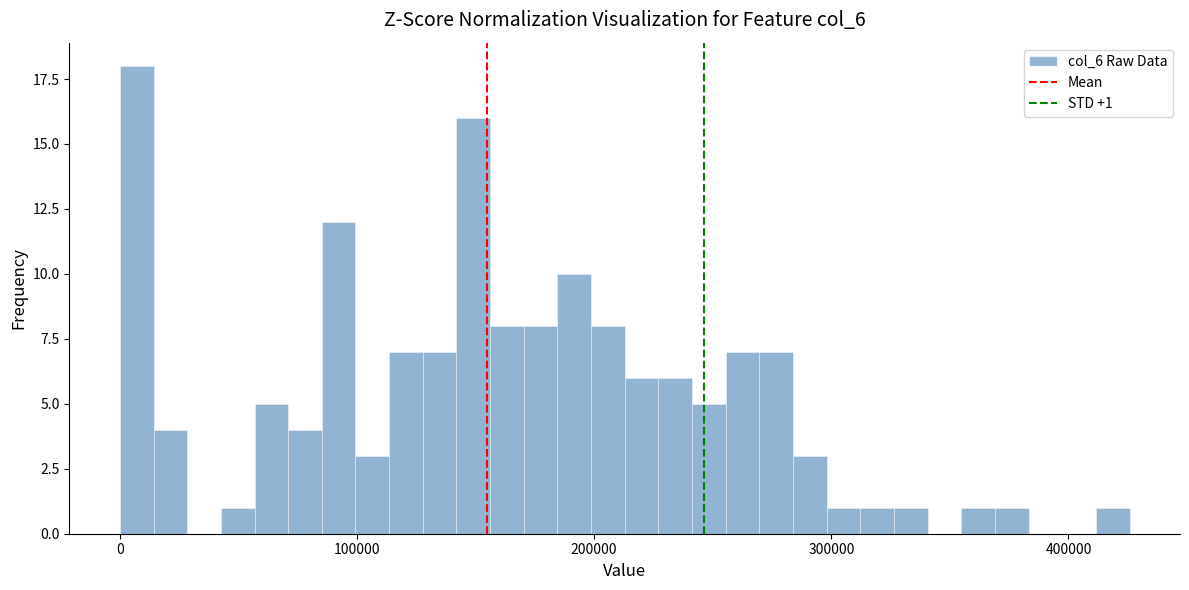

Around what value on the x-axis is the tallest bar? Give the approximate position of its centre, as read against the axis.

10000